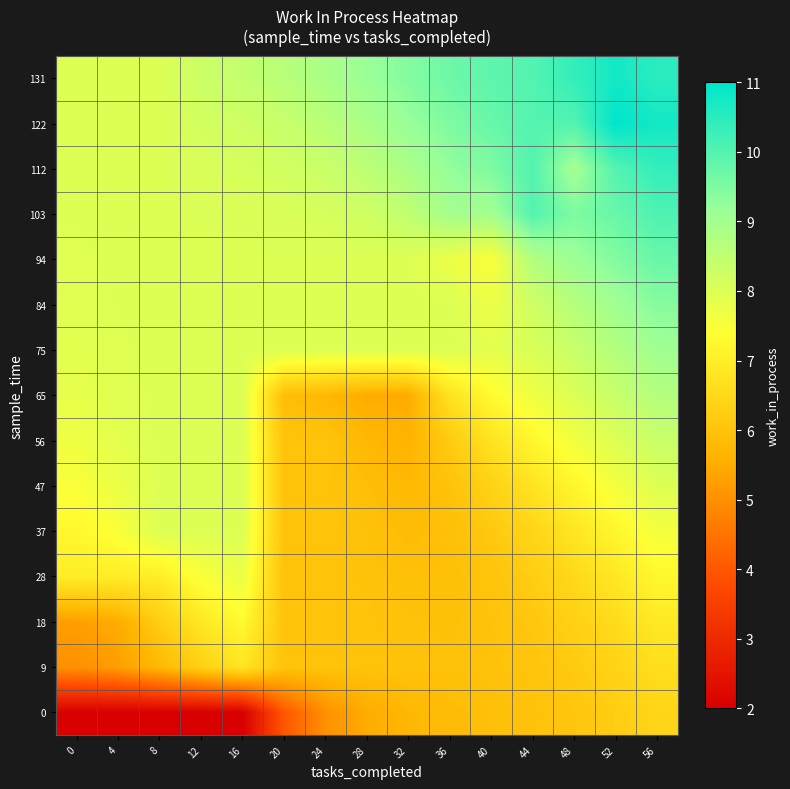

Which series has the largest total across all categories?

131